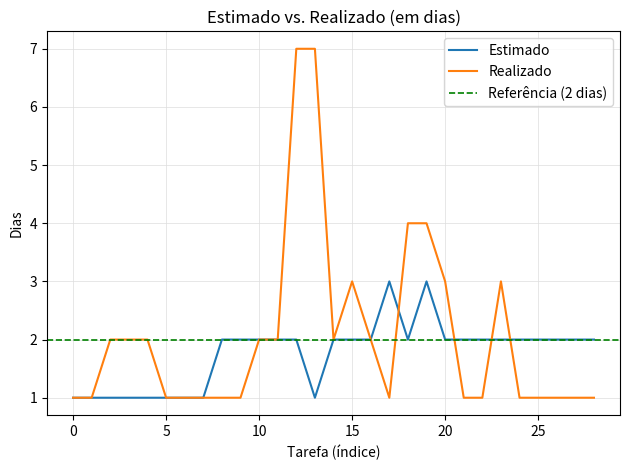

What is the total value across all series at 10?

4